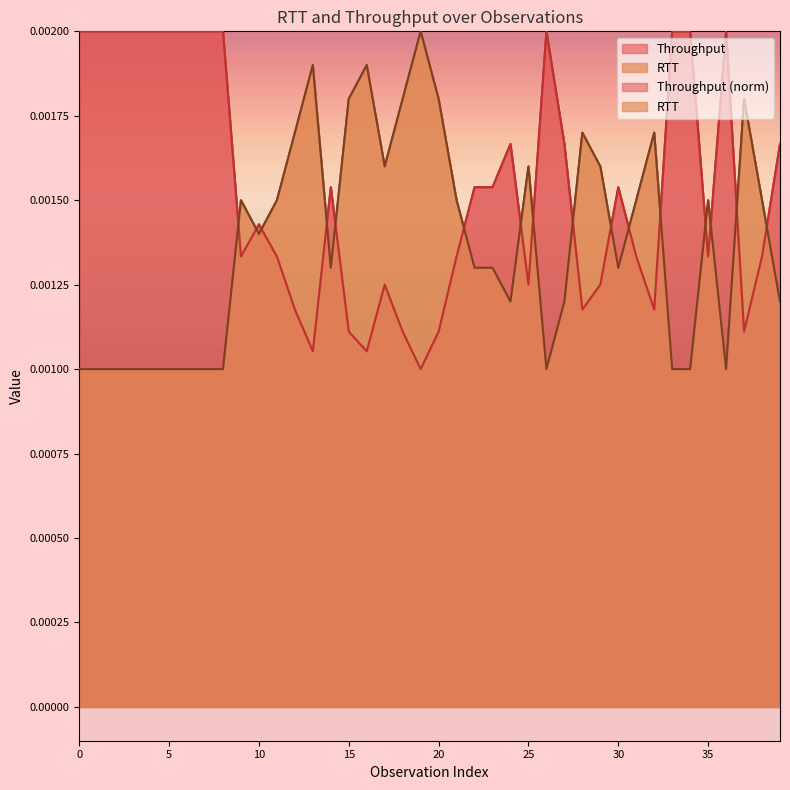

True or false: Throughput has a value of 0.0 at 22.

False